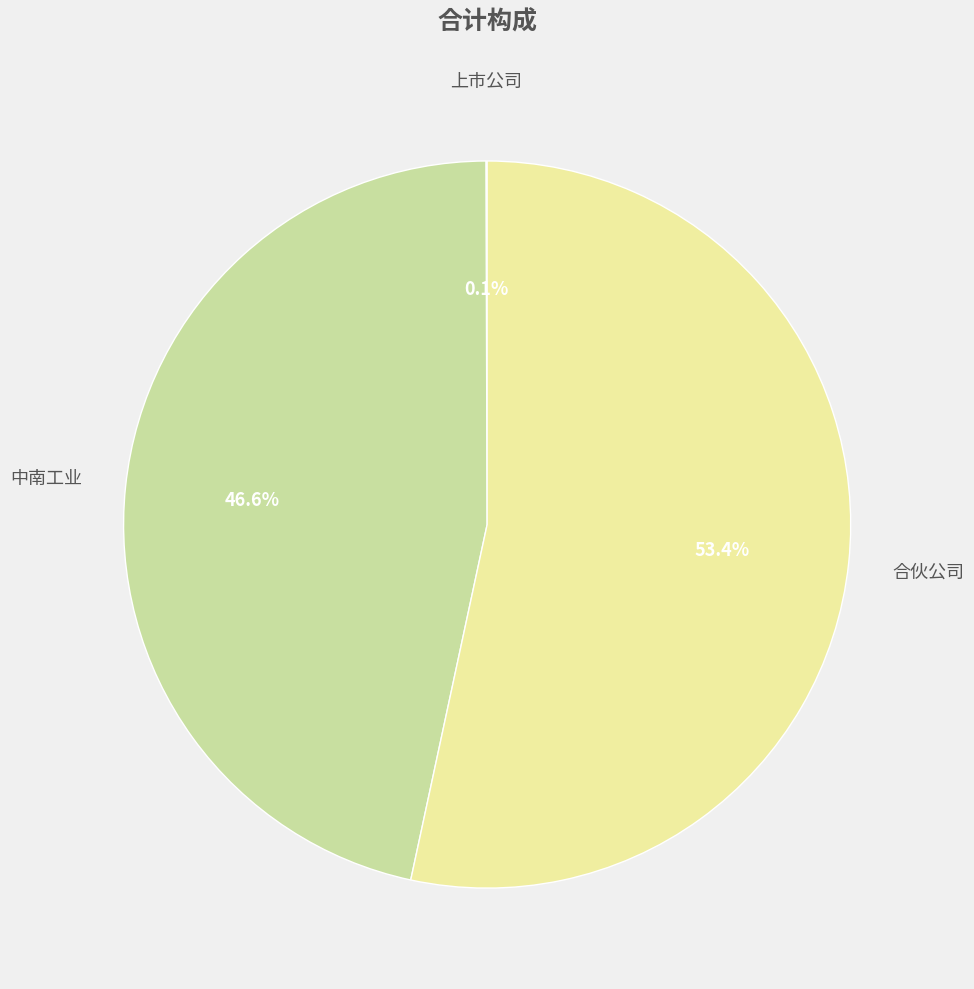

Does any single category account for the majority?

Yes